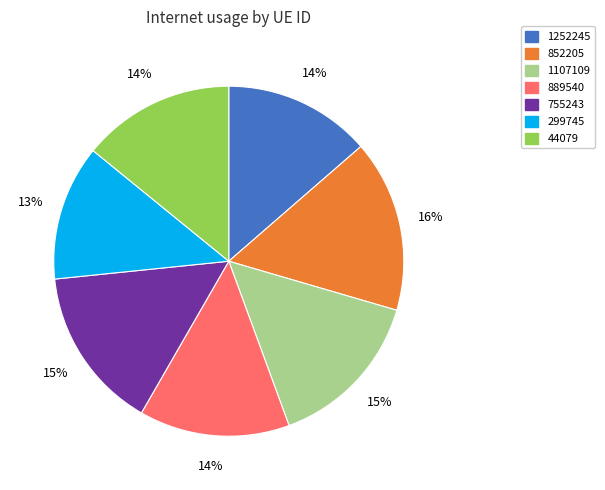

To the nearest percent, what is the difference between the 44079 and 755243 slice percentages?

1%